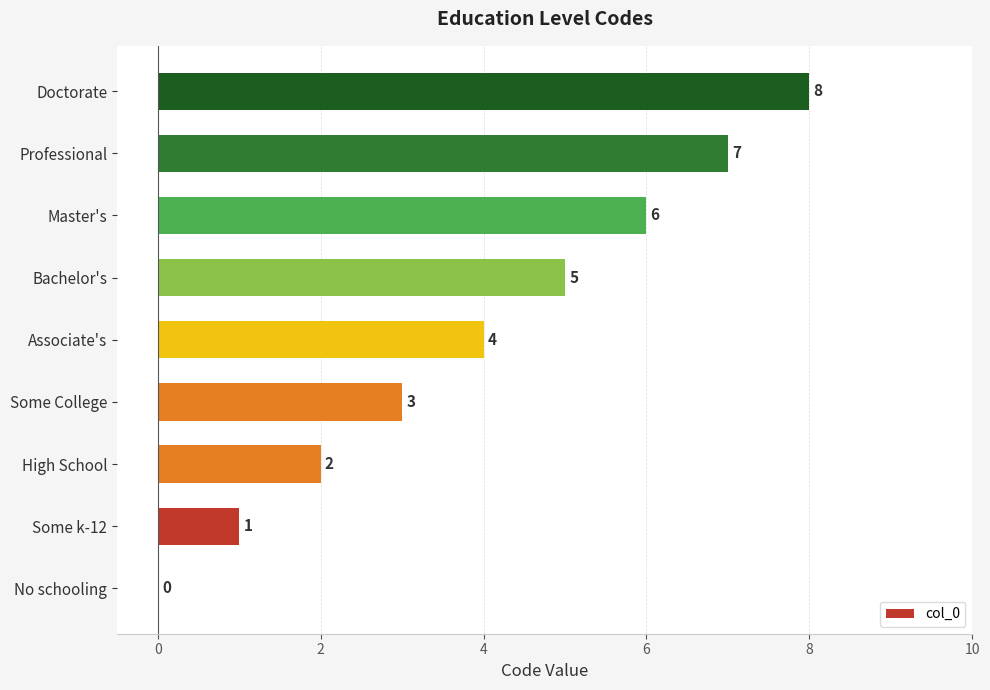

What is the greatest value displayed?

8